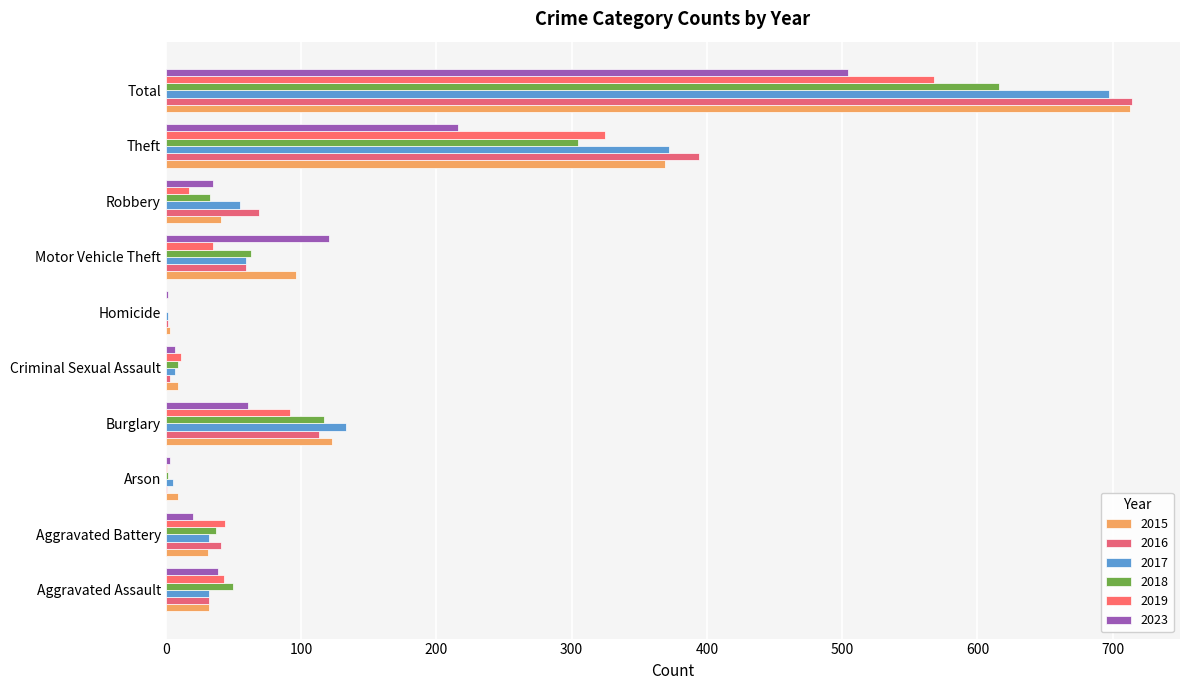

Count the number of categories in the chart.

10